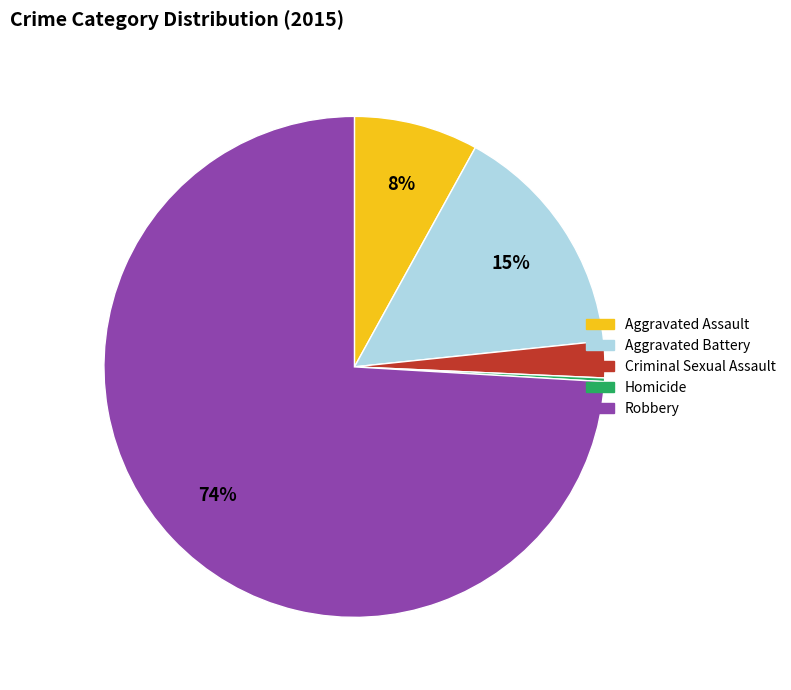

To the nearest percent, what percentage of the pie is Aggravated Assault?

8%